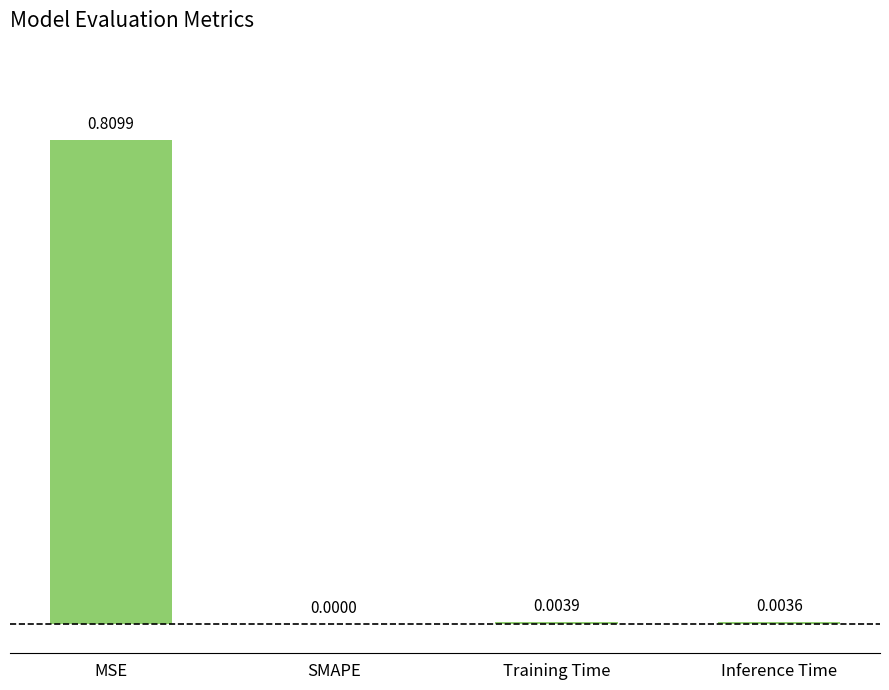

Which label corresponds to the largest value in the chart?

MSE